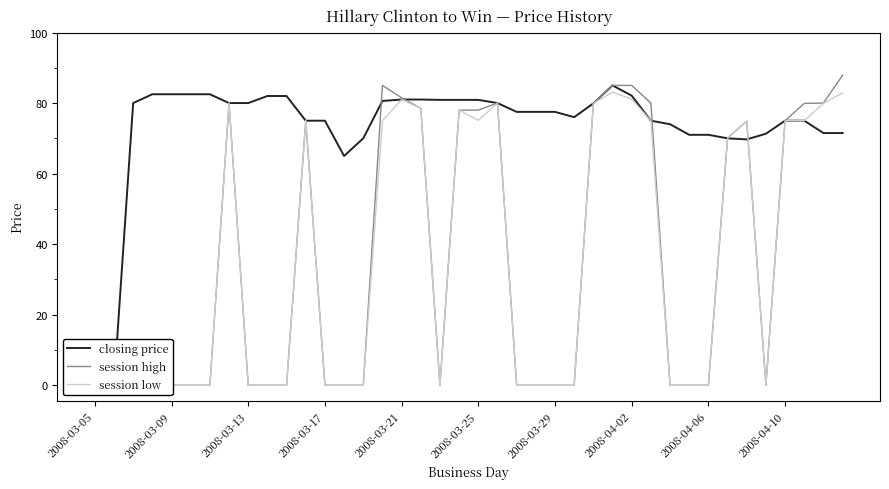

How many interior local peaks does the session high series have?

5